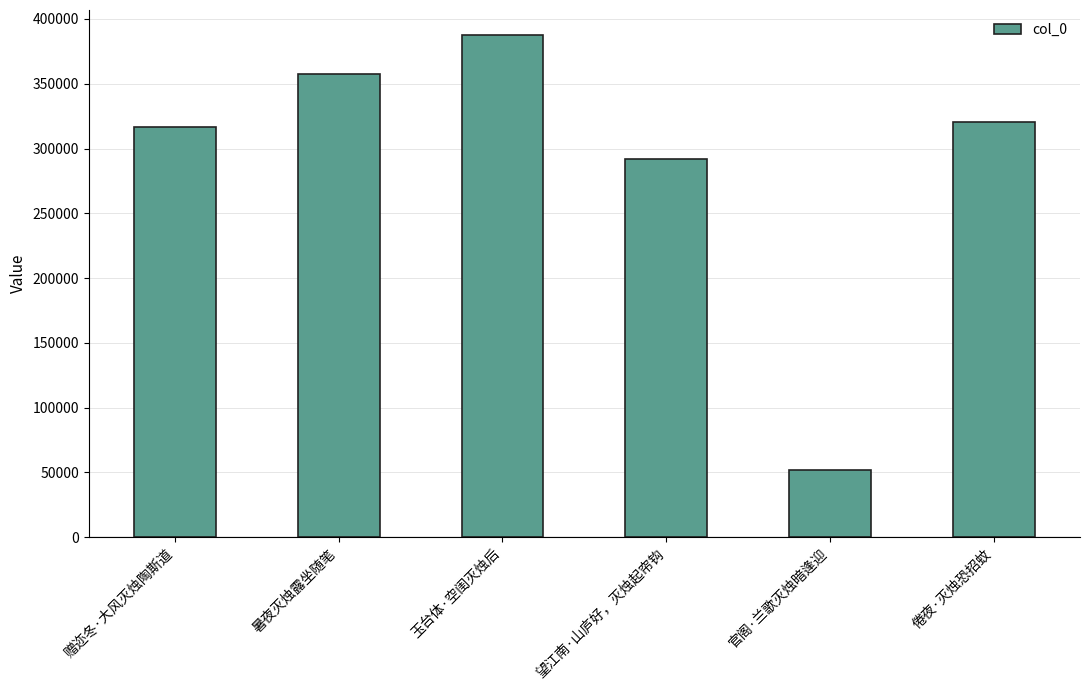

The value at 暑夜灭烛露坐随笔 is 357129. True or false?

True